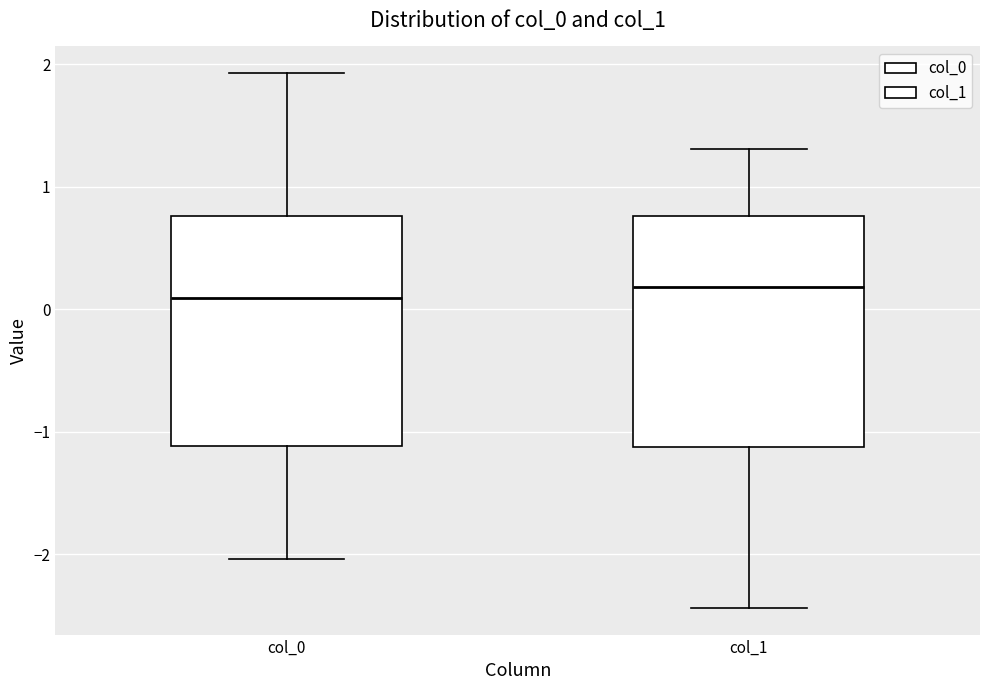

Reading left to right, transcribe this box plot: for each box, give where its median line is, the range the box spans, and where its two whiskers end, as read against the y-axis. The values are not printed on the chart, so give them approximately, as read against the axis.

col_0: median 0.1, box -1.1 to 0.8, whiskers -2.0 to 1.9
col_1: median 0.2, box -1.1 to 0.8, whiskers -2.4 to 1.3